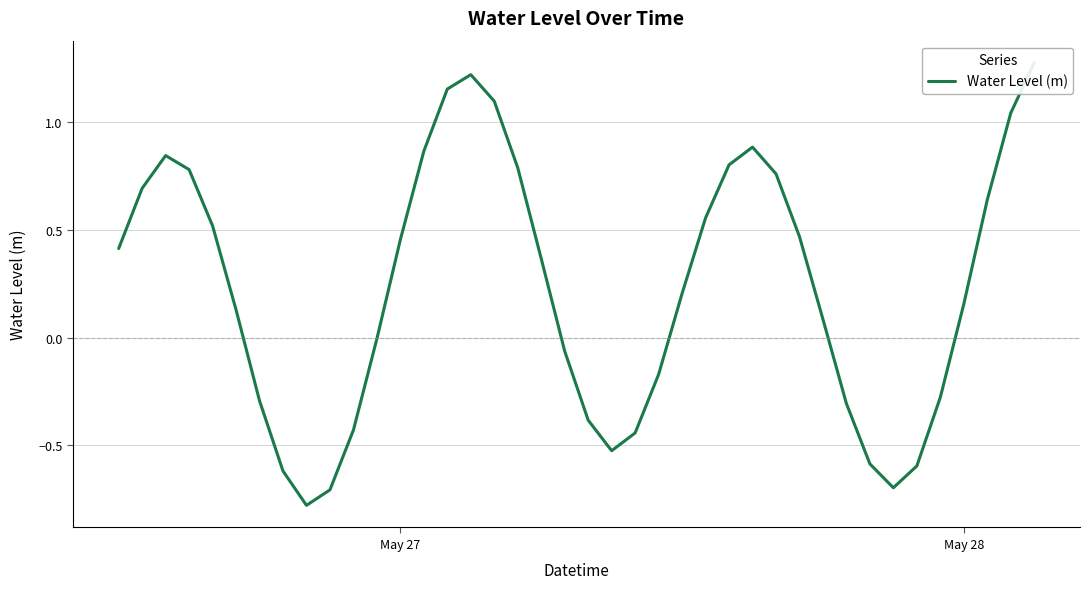

Is this an area chart (filled region under the line)?

No